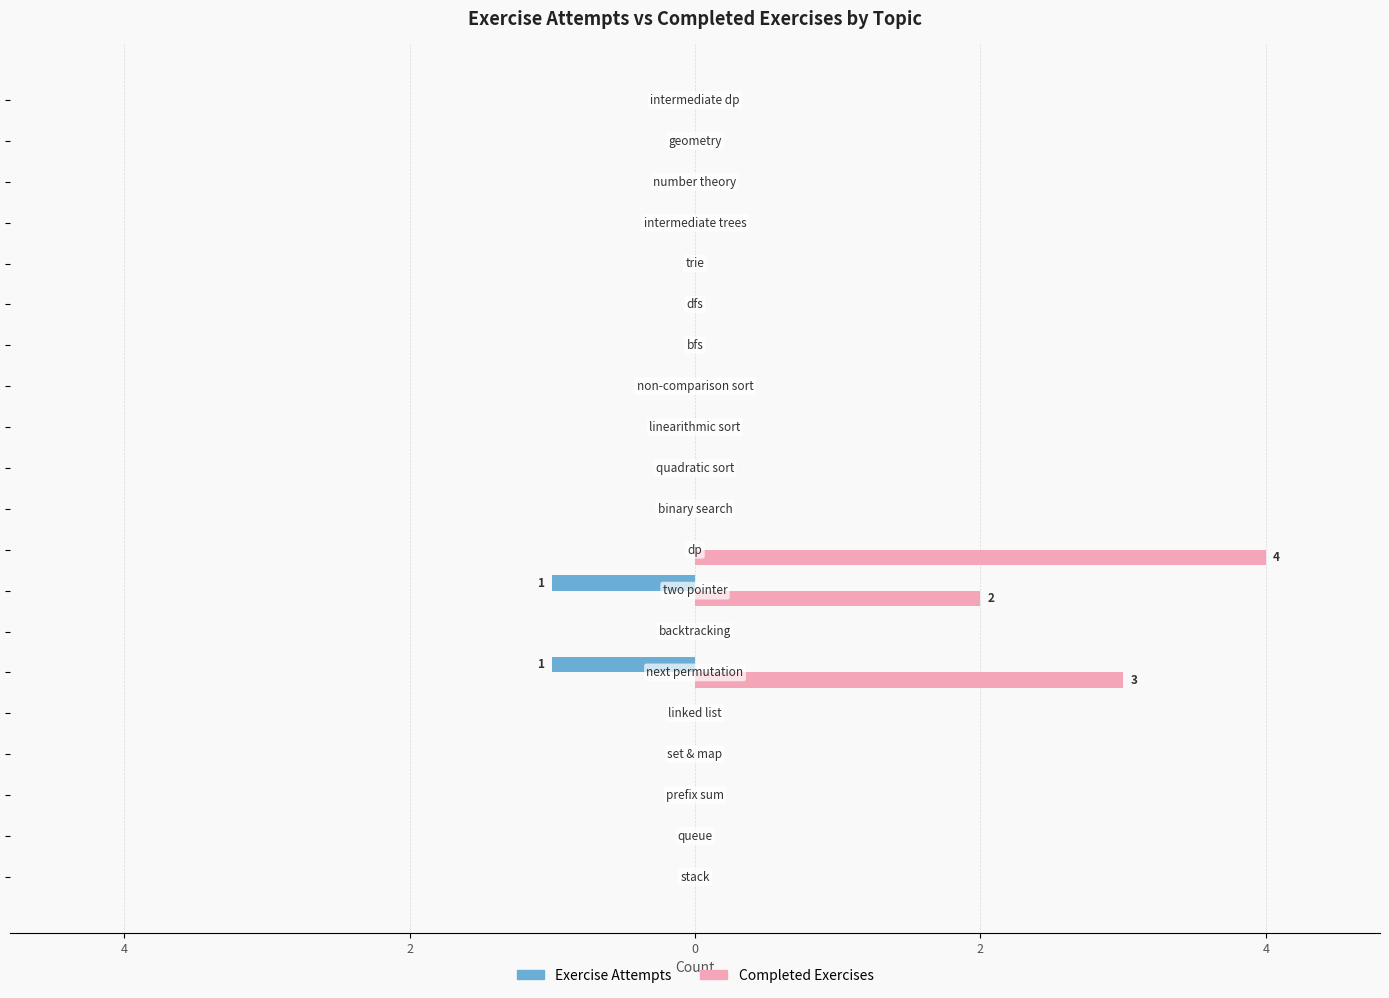

What are all the series names shown in the legend?

Exercise Attempts, Completed Exercises